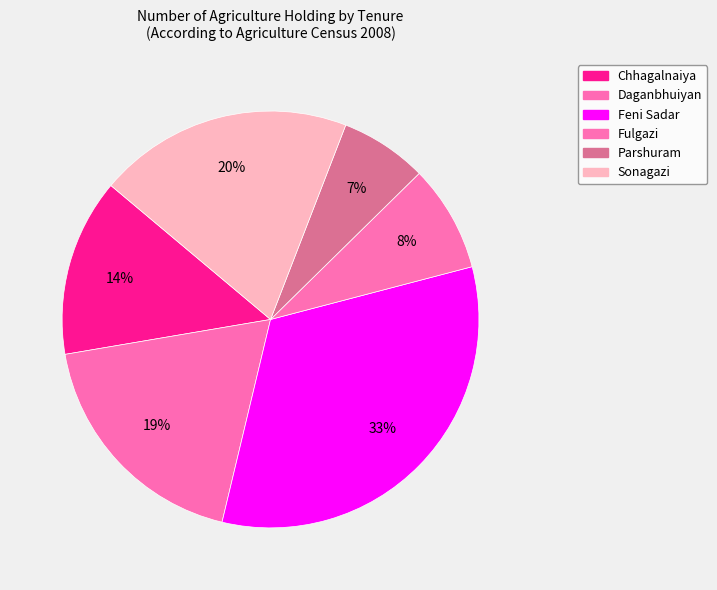

Does any single category account for the majority?

No